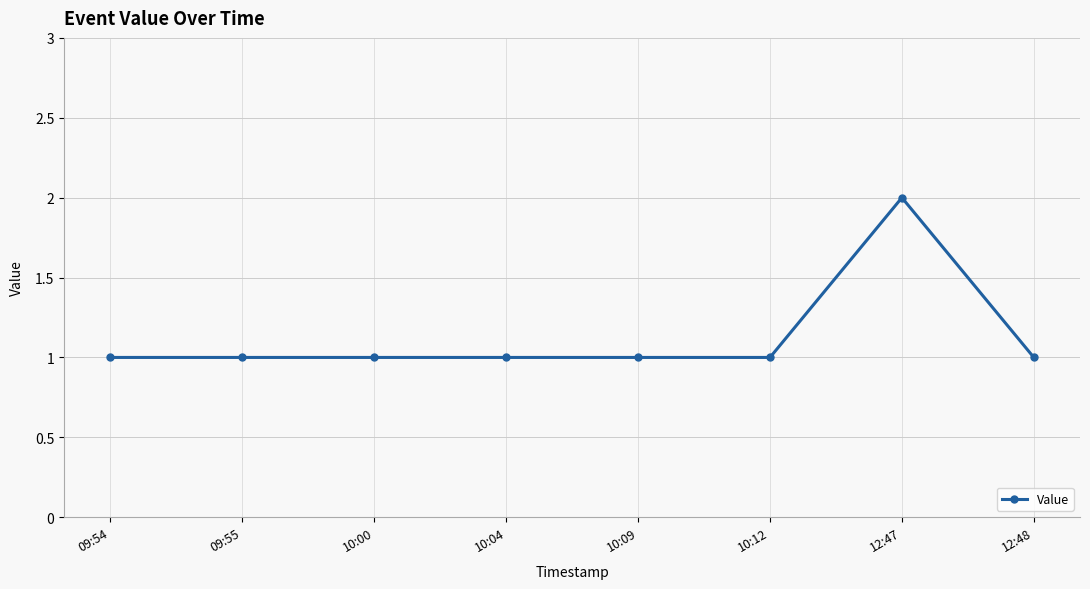

What is the sum of all values?

9